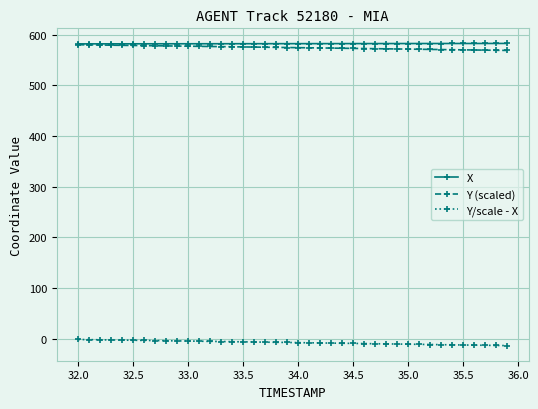

At how many categories does at least one series exceed 480?

40